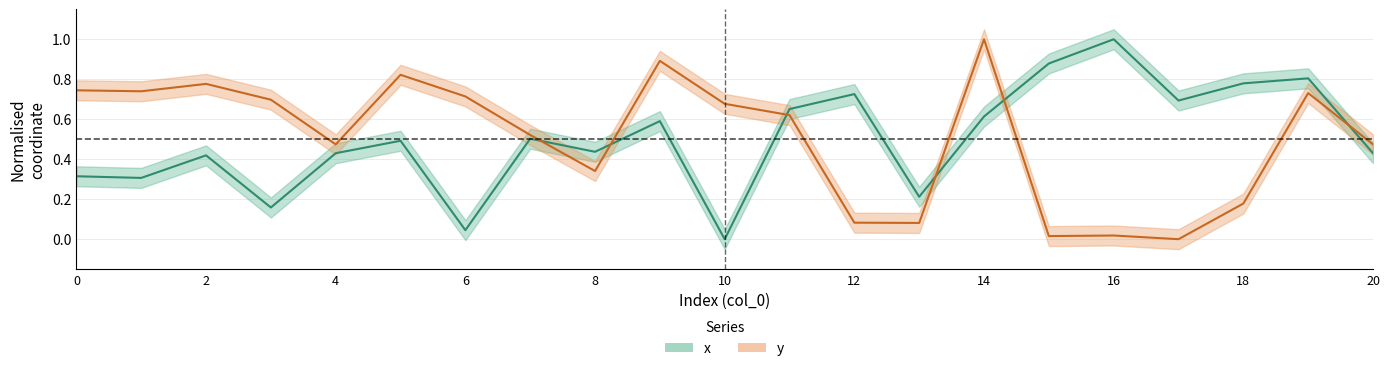

Which series has the widest spread of values?

x